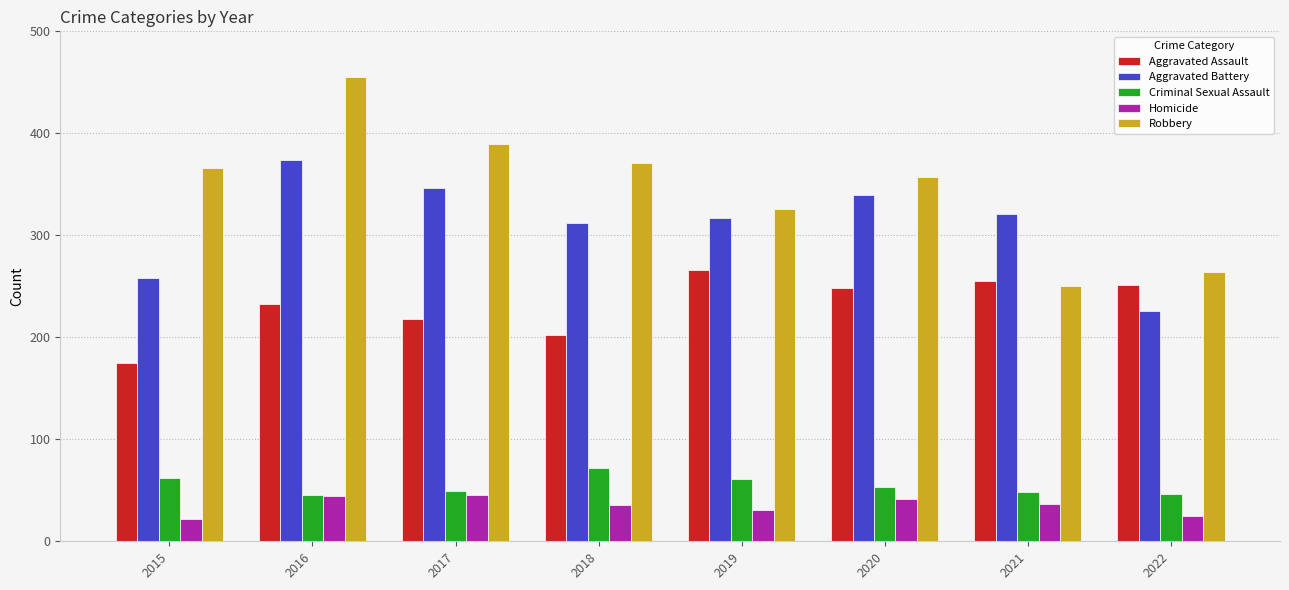

What is the difference between the second highest and minimum values in the Homicide series?

22